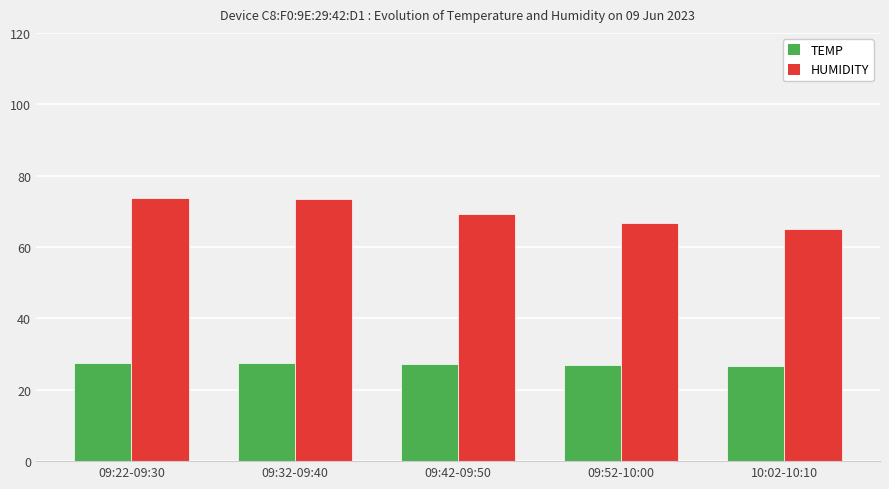

How many groups of bars are there?

5